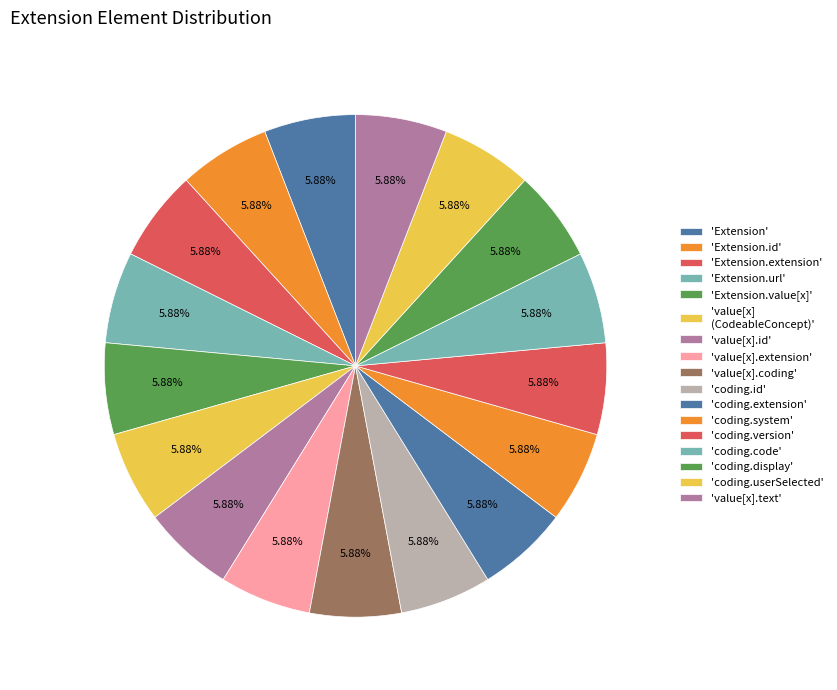

Count the number of slices in the pie.

17